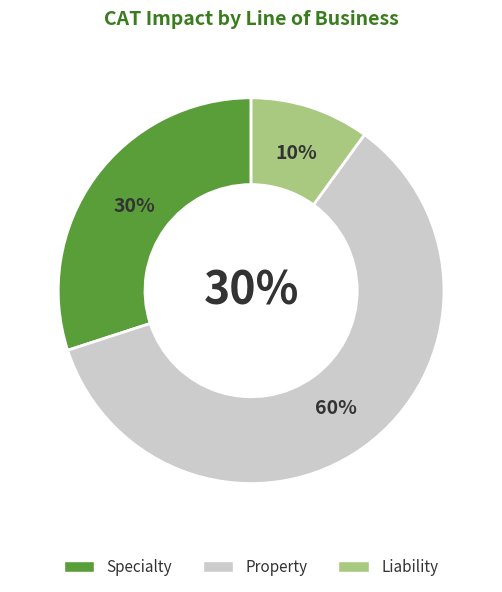

What is the change in value from Property to Liability?

-0.5